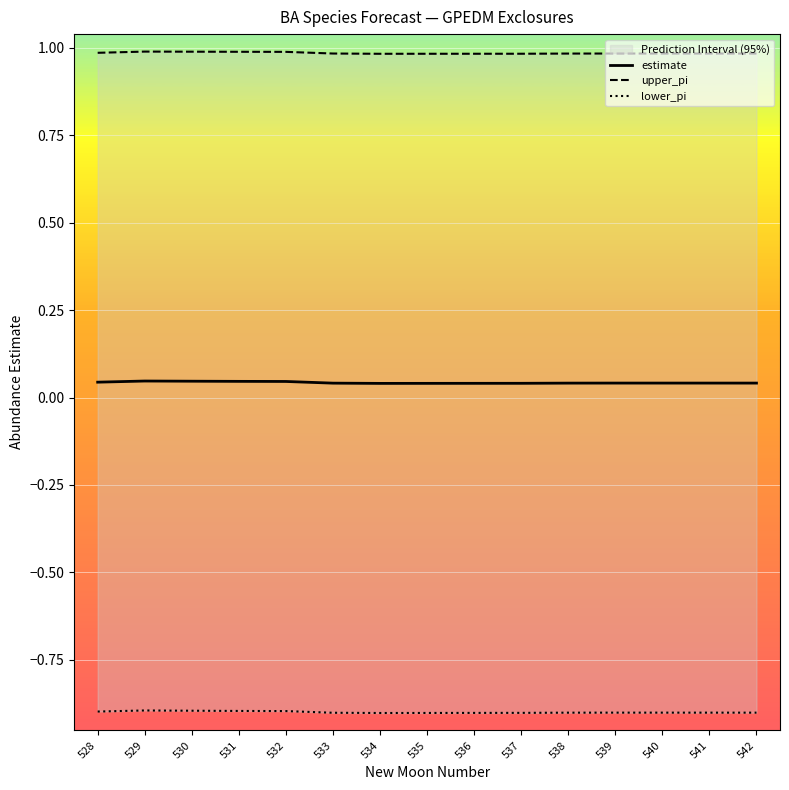

Is the value of lower_pi at 537 greater than the value of upper_pi at 530?

No